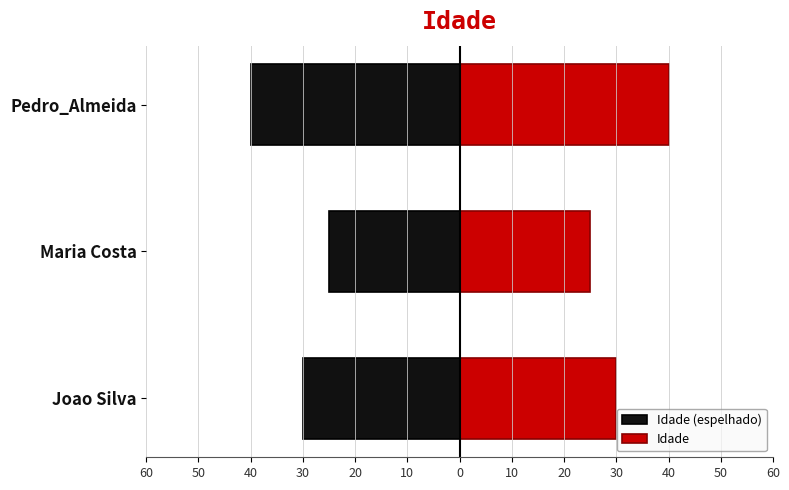

How many bars are there in total?

6